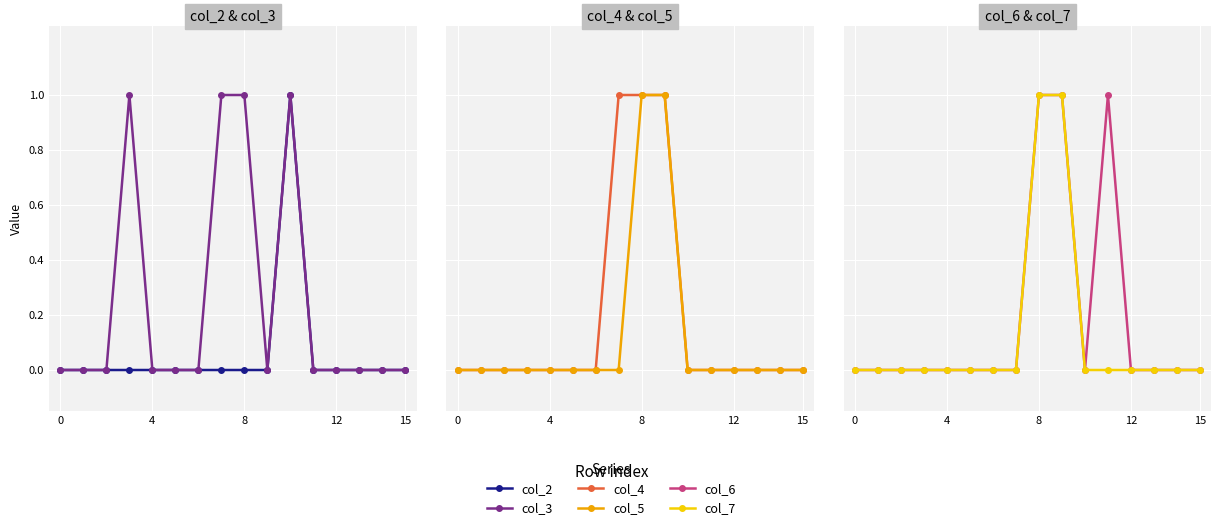

Which label corresponds to the largest value in the chart?

10